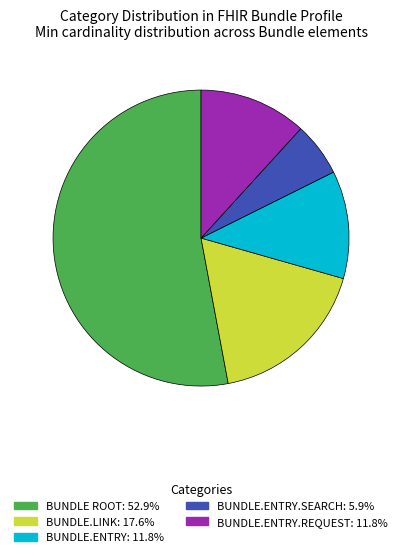

Does any single category account for the majority?

Yes